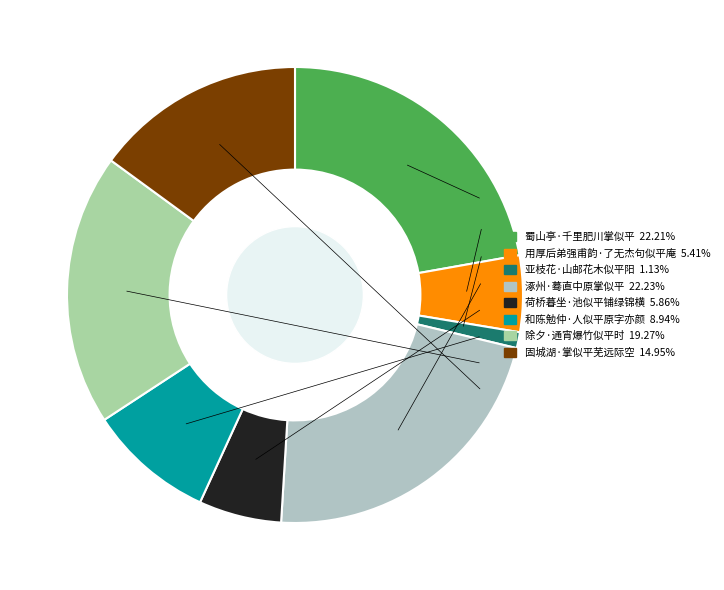

To the nearest percent, what is the combined percentage of 涿州·蓦直中原掌似平 and 亚枝花·山邮花木似平阳?

23%